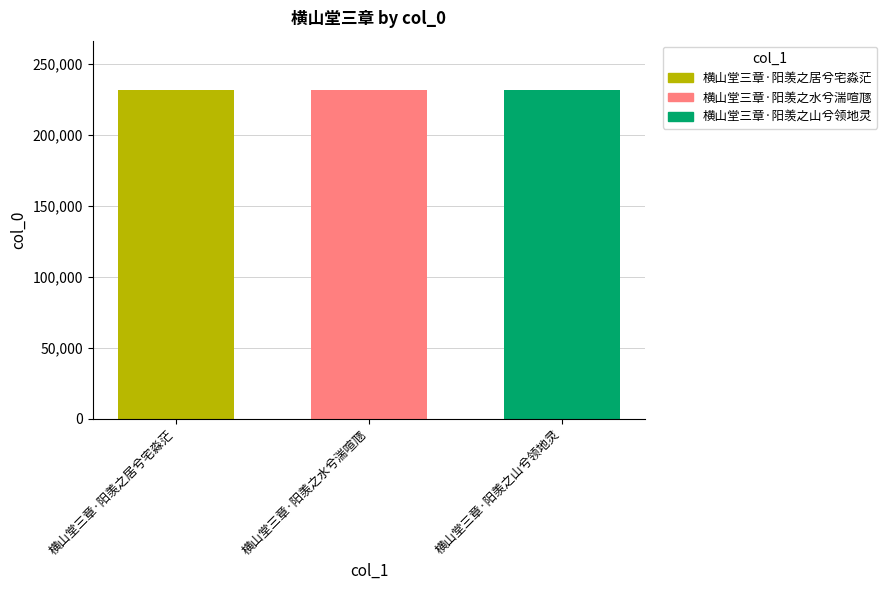

Count the number of categories in the chart.

3